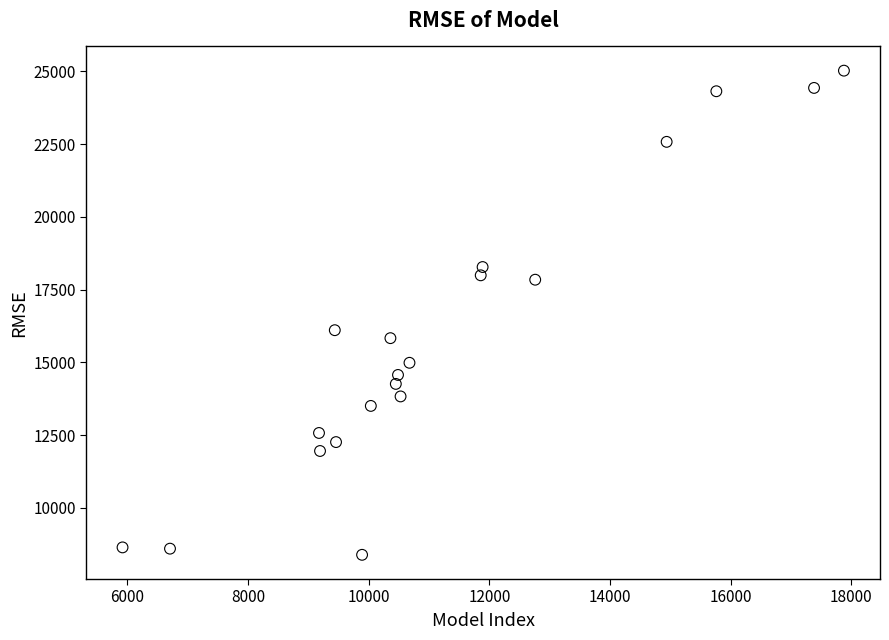

What Y value in the scatter plot is closest to 16702?

16103.1